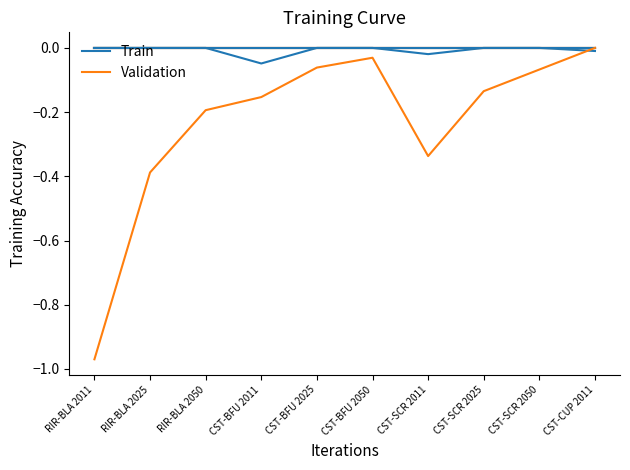

The Train series shows -0.0 at CST-BFU 2011. True or false?

True